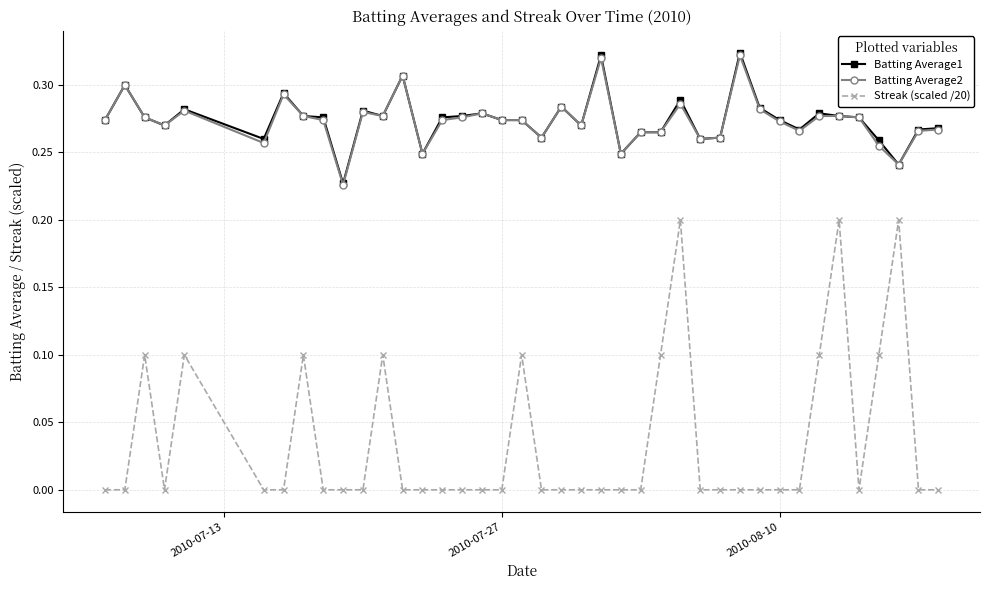

Does the chart display data point markers on the line(s)?

Yes